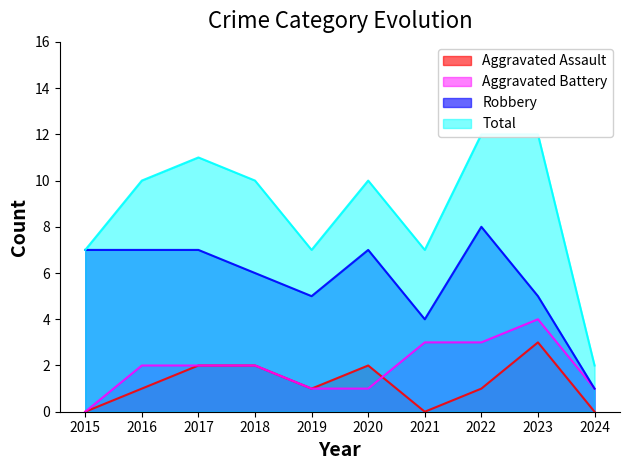

Which label corresponds to the smallest value in the chart?

2015